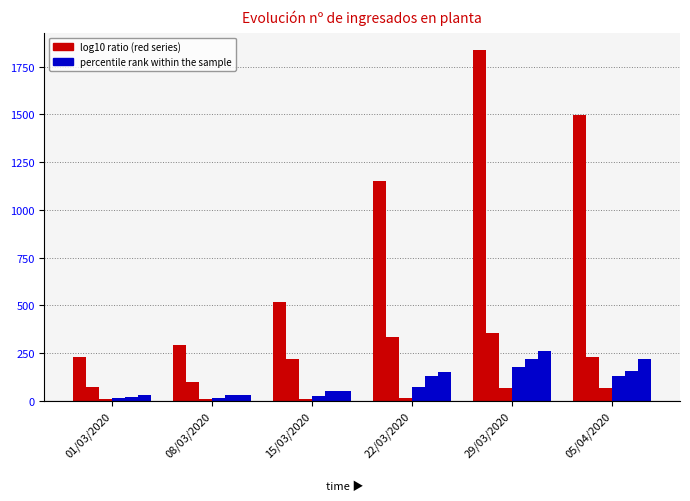

What position from the left is 01/03/2020?

1